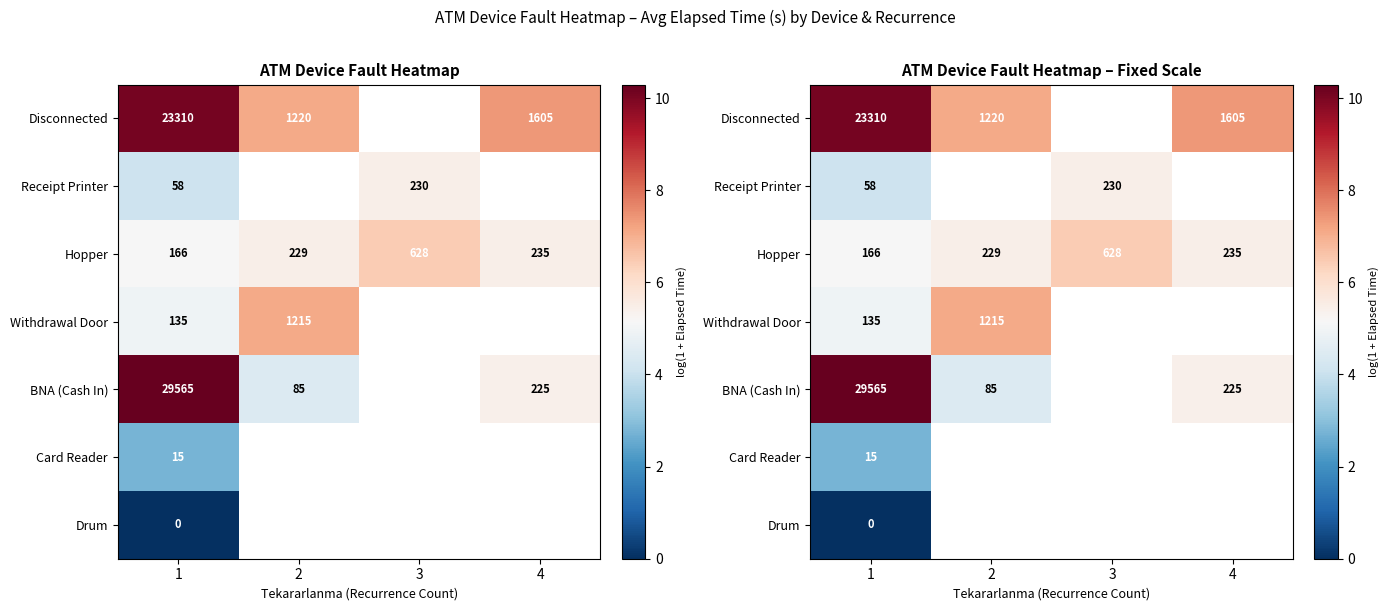

How many data points does each series have?

4